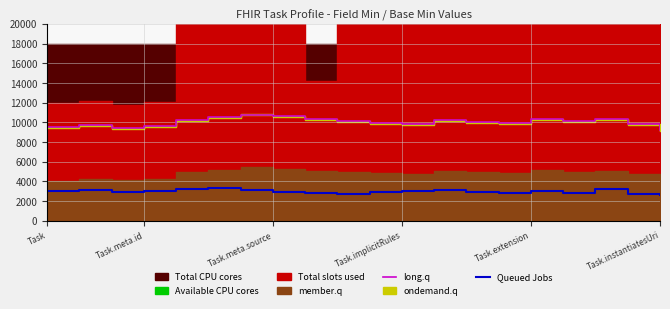

What is the minimum value shown in the chart?

2600